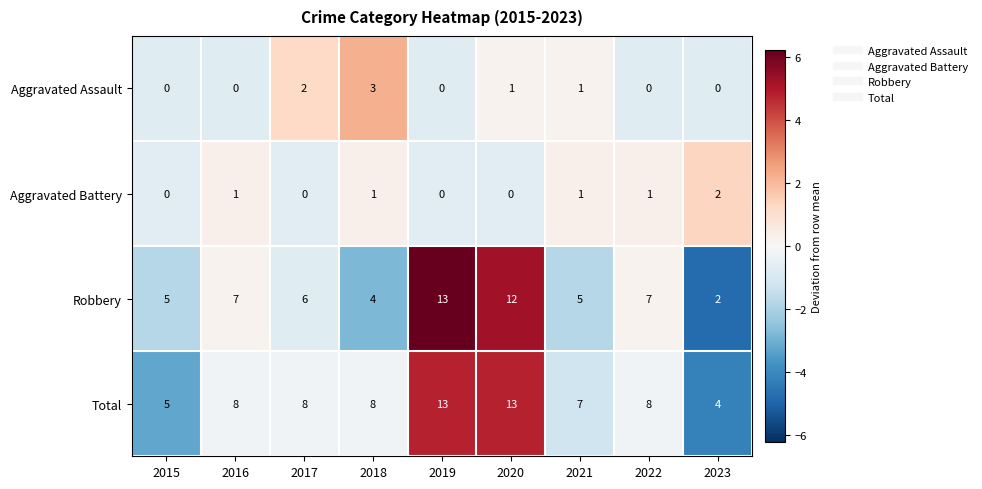

What is the maximum value shown in the chart?

13